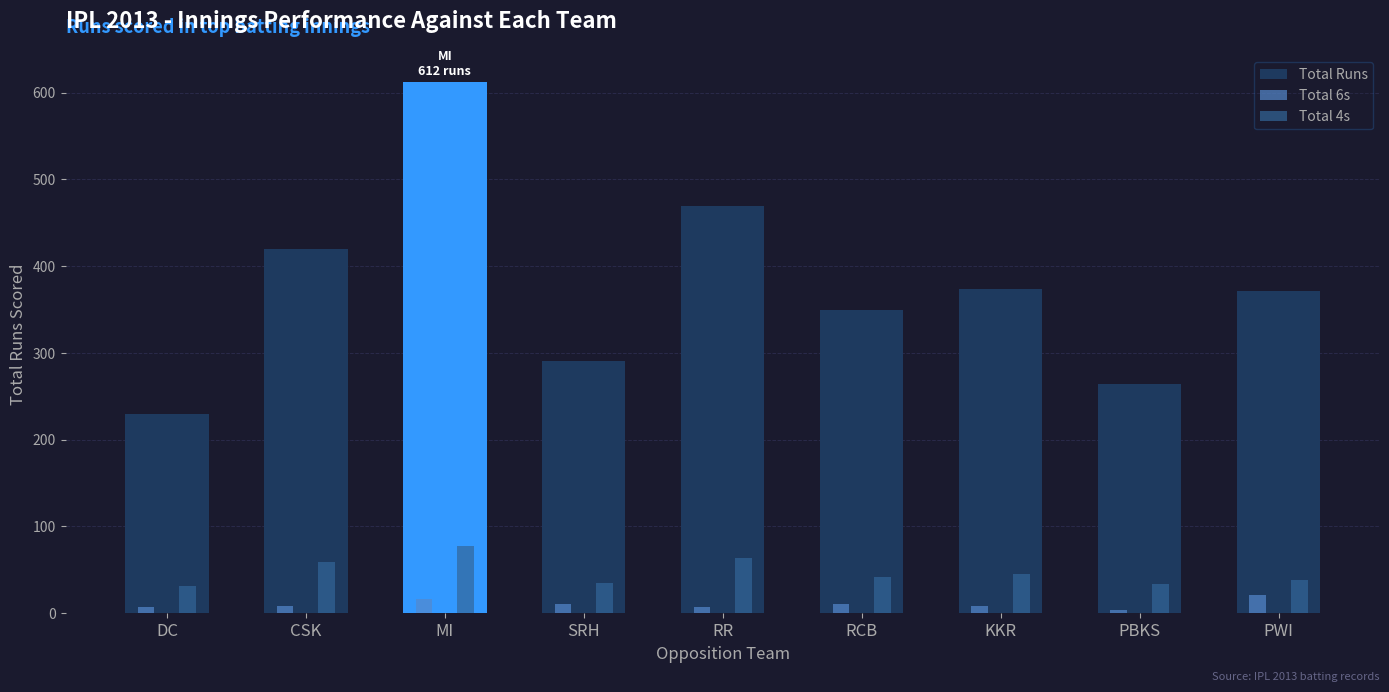

What is the minimum value for Total Runs?

229